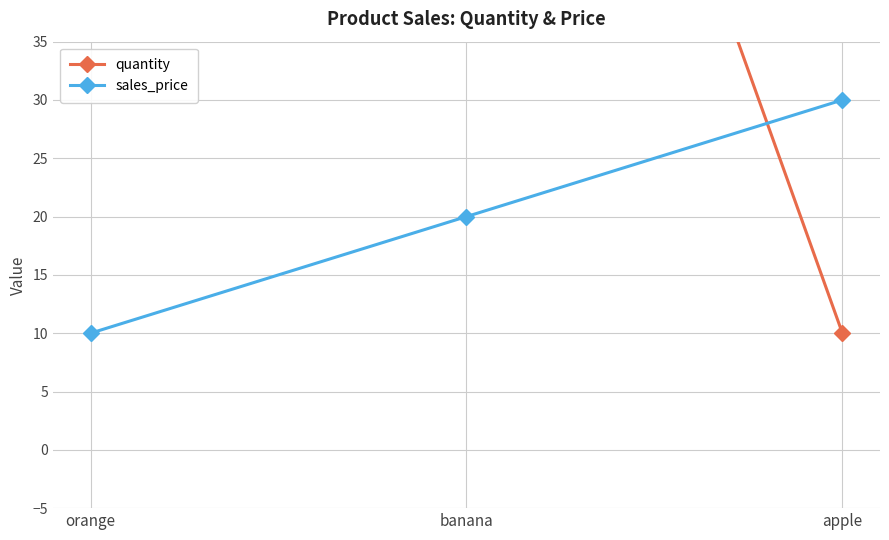

What is the label of the 3rd point from the left?

apple